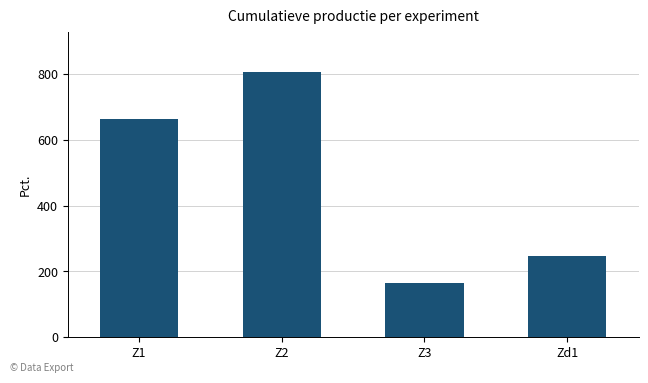

What is the smallest value displayed?

165